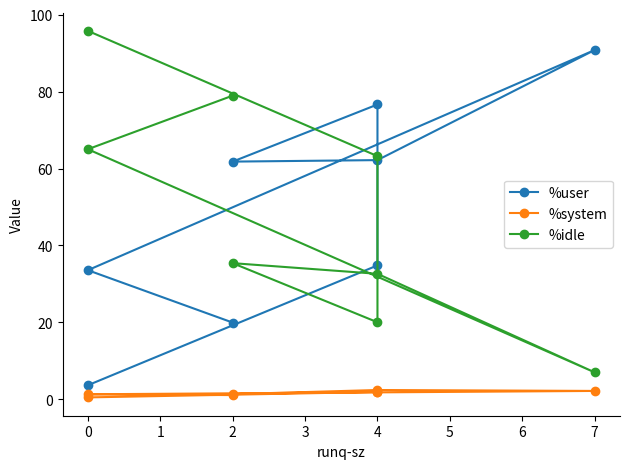

Between 0 and 4, which series saw the biggest shift?

%idle